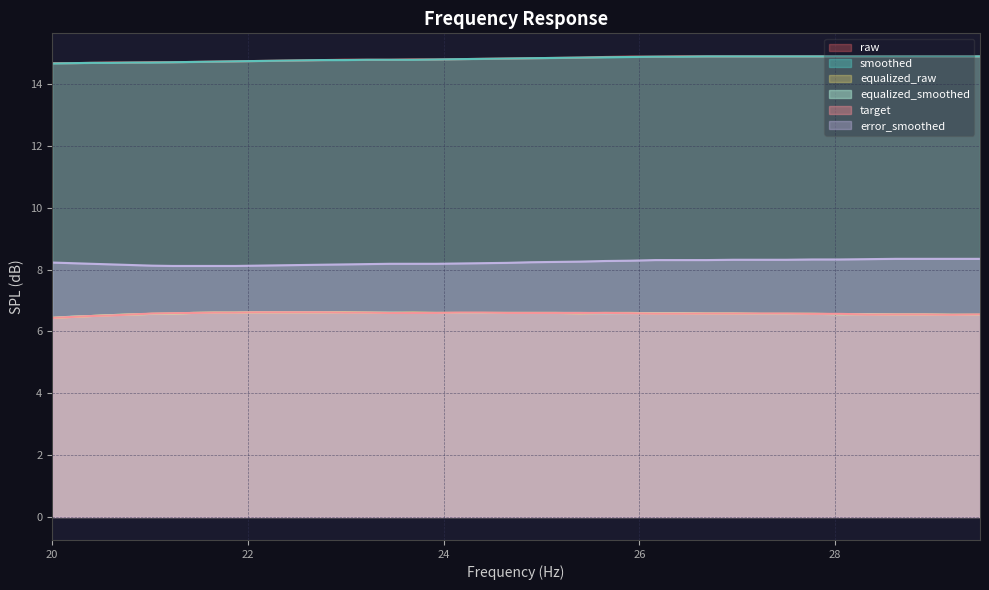

Which series has the largest range (max minus min)?

smoothed